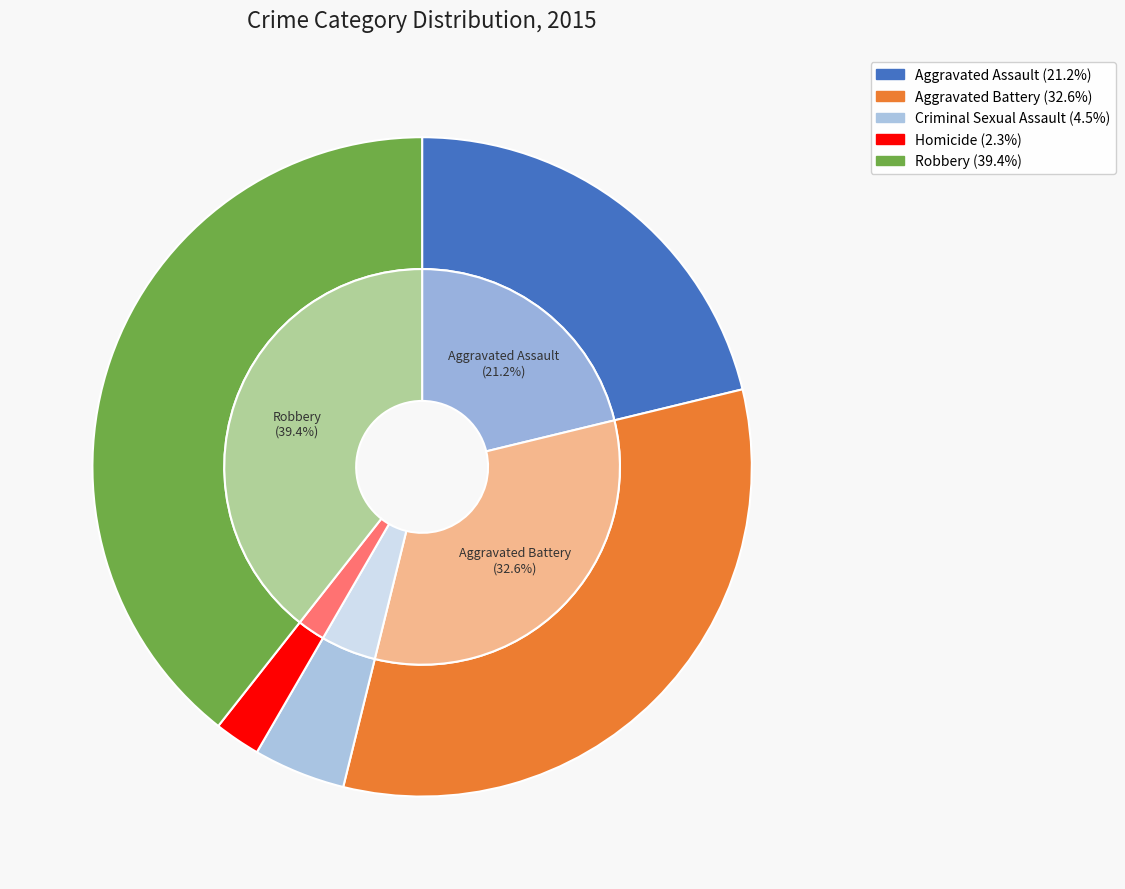

Between Homicide and Aggravated Assault, which is larger?

Aggravated Assault